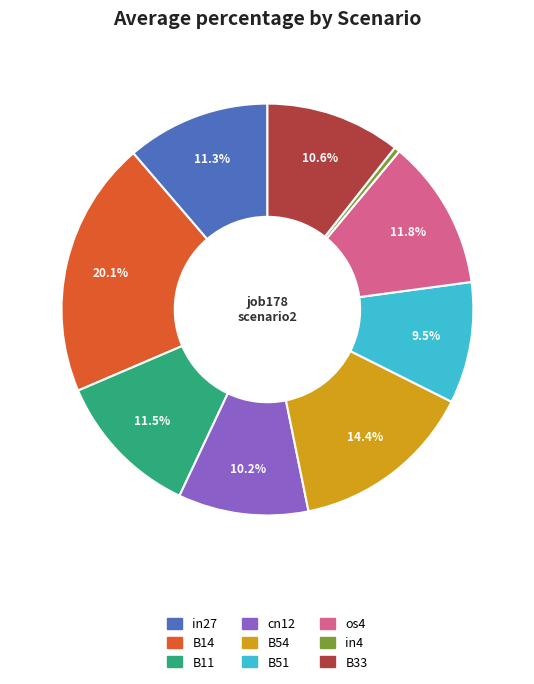

Which category has the smallest portion of the pie?

in4